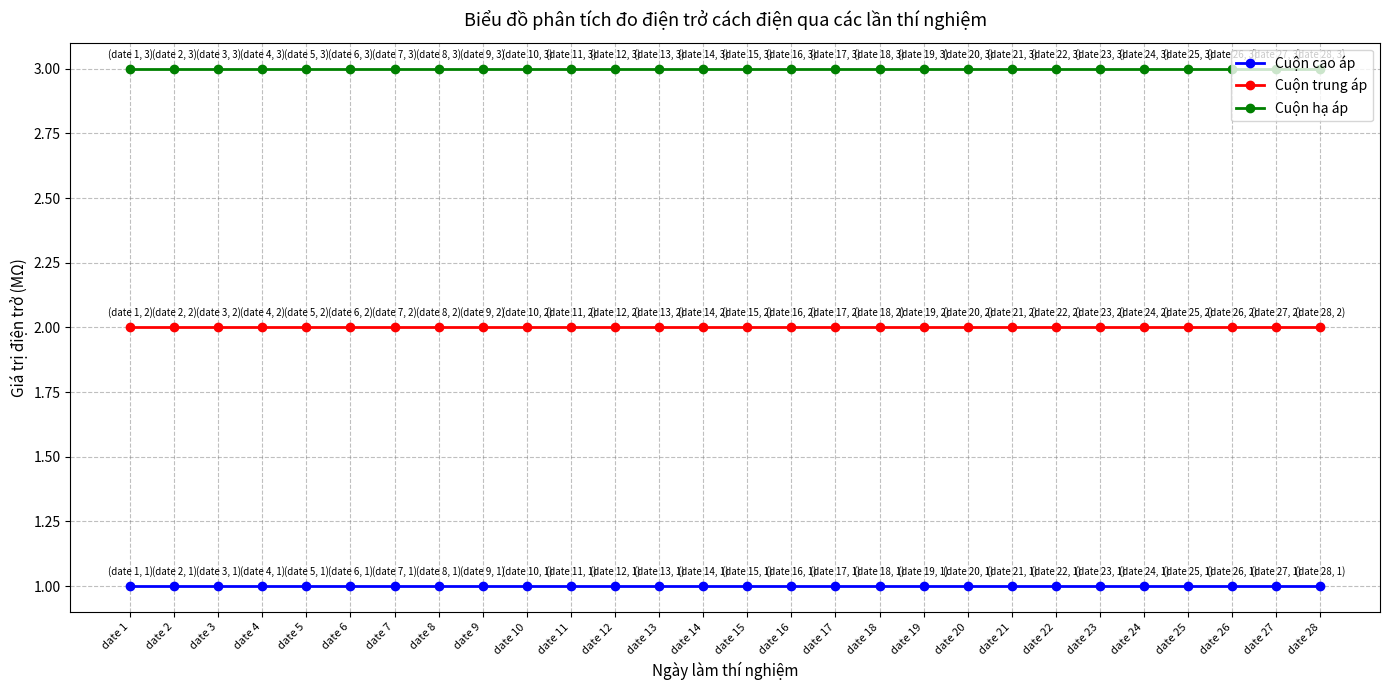

How many distinct data groups are displayed?

3